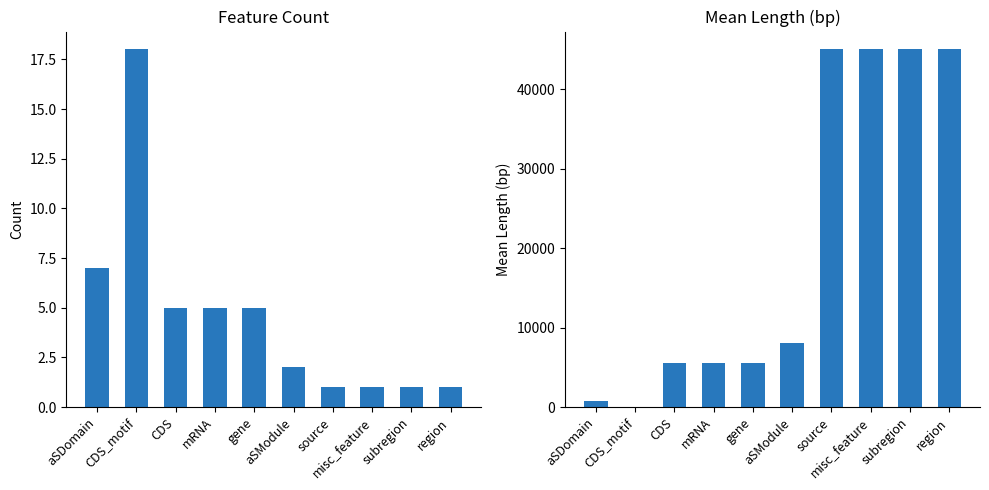

Reading left to right, extract all data points from this chart.

count: 7	18	5	5	5	2	1	1	1	1
mean_length: 800	52	5571	5571	5571	8018	45000	45000	45000	45000